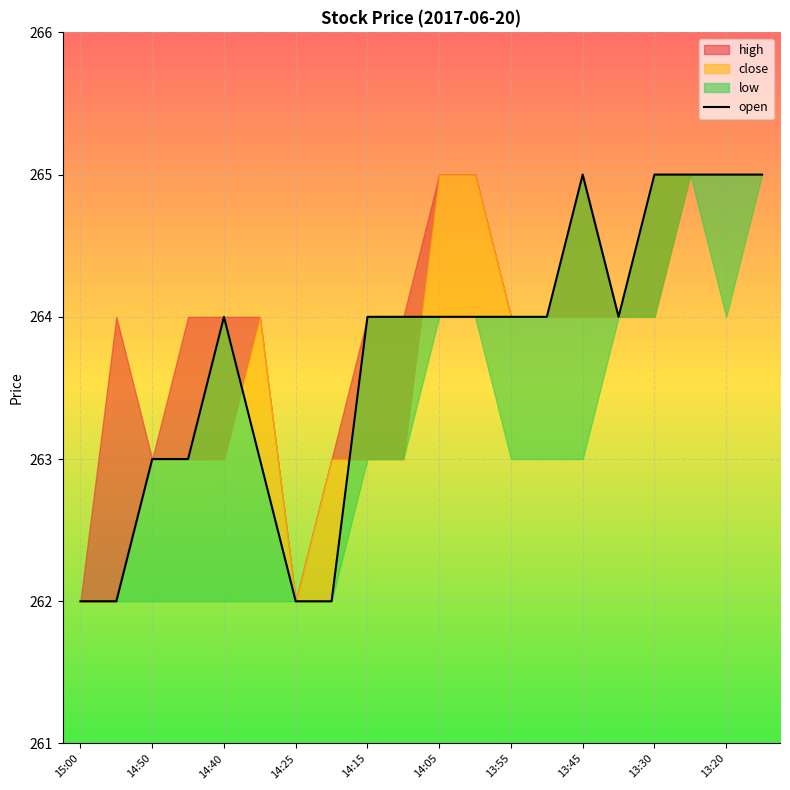

What is the difference between the maximum and minimum values?

3